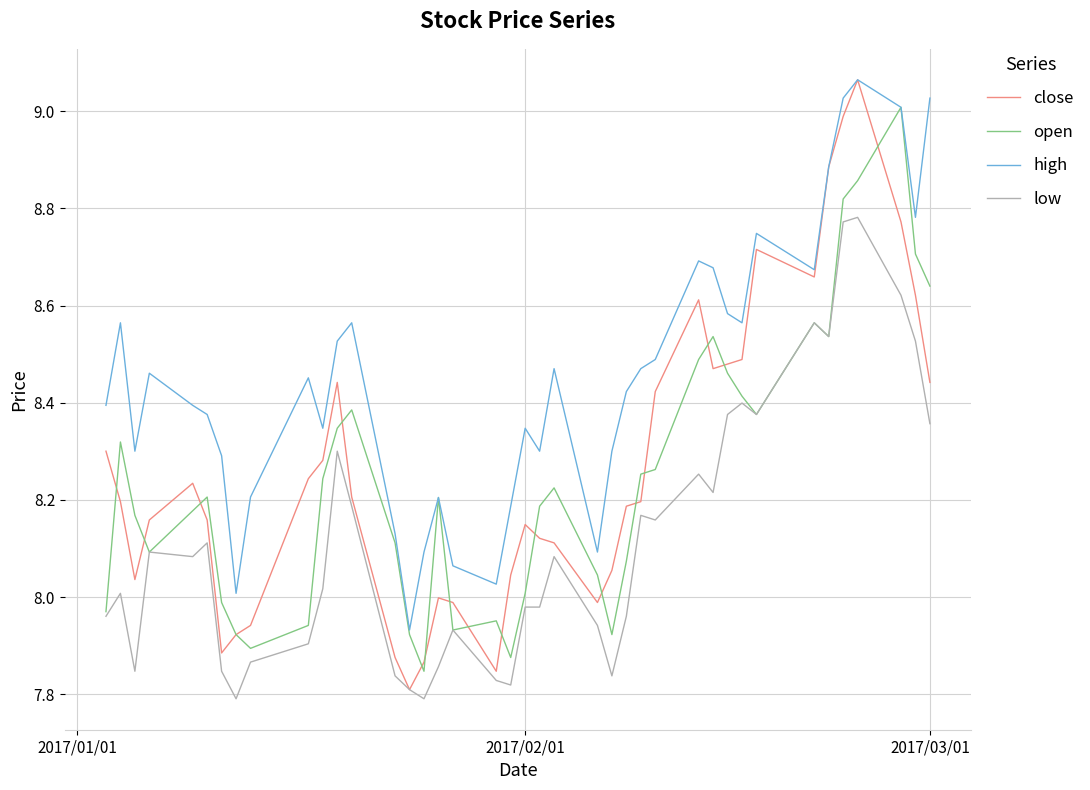

Which series has the largest range (max minus min)?

close